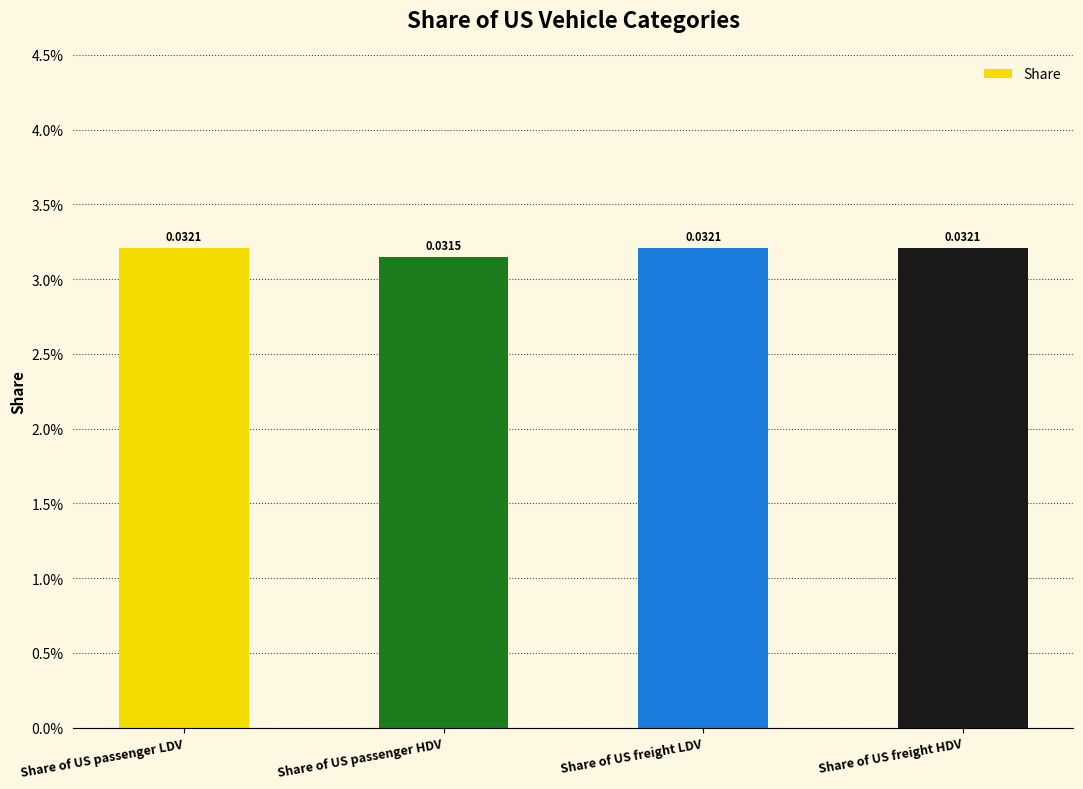

True or false: the data shows 0.0 at Share of US passenger LDV.

True